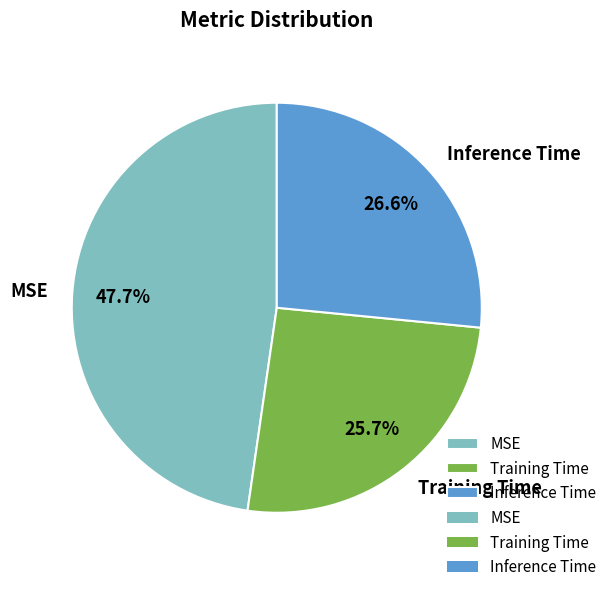

Does Inference Time represent more than half of the total?

No